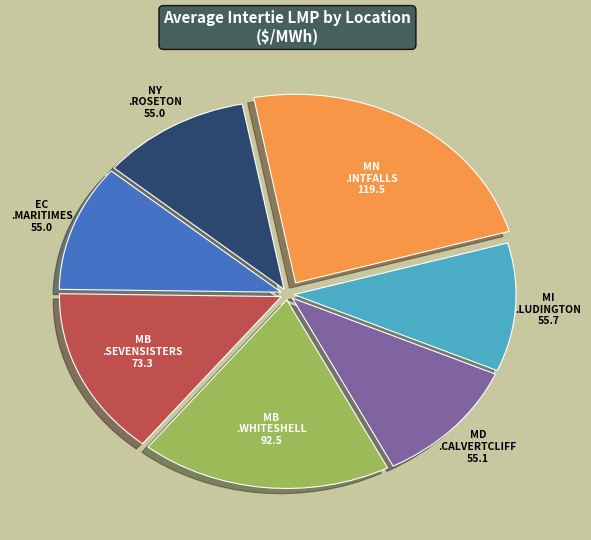

Is there any slice that represents more than half of the pie?

No